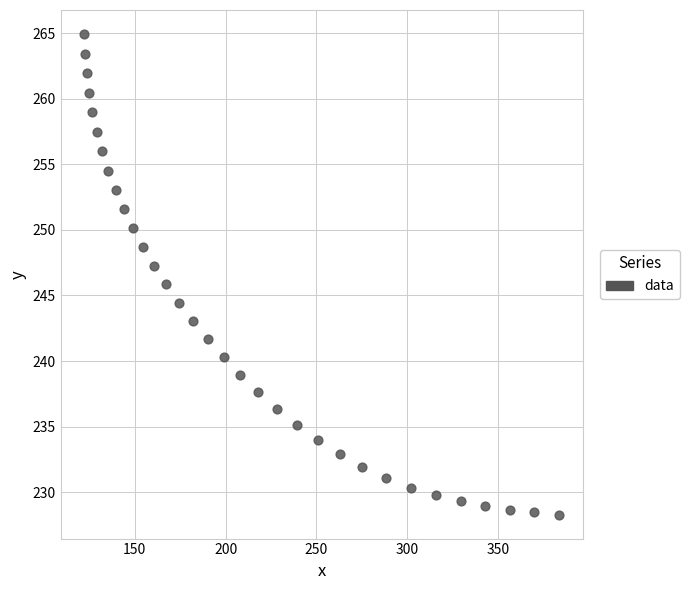

What is the range of X values (max minus min)?

261.2